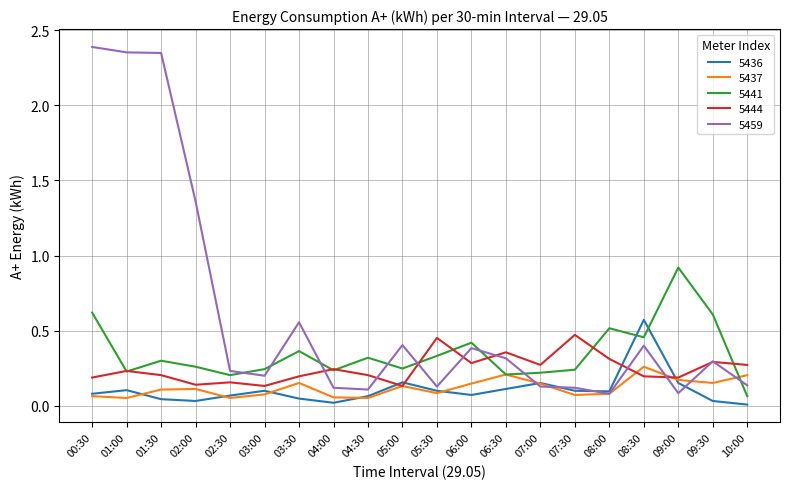

What is the total value across all series at 06:30?

1.2